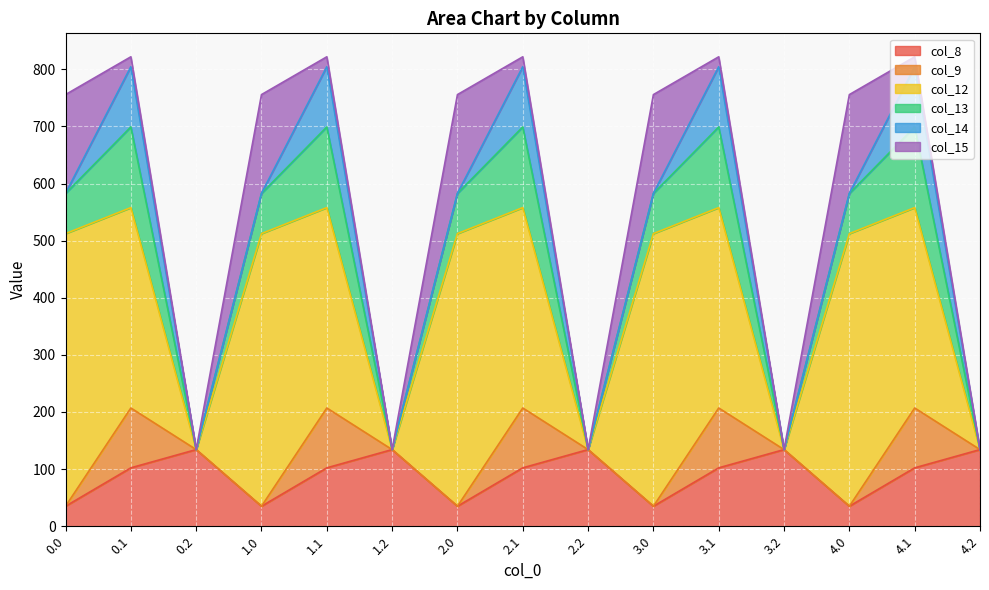

True or false: col_14 and col_12 intersect in this chart.

False